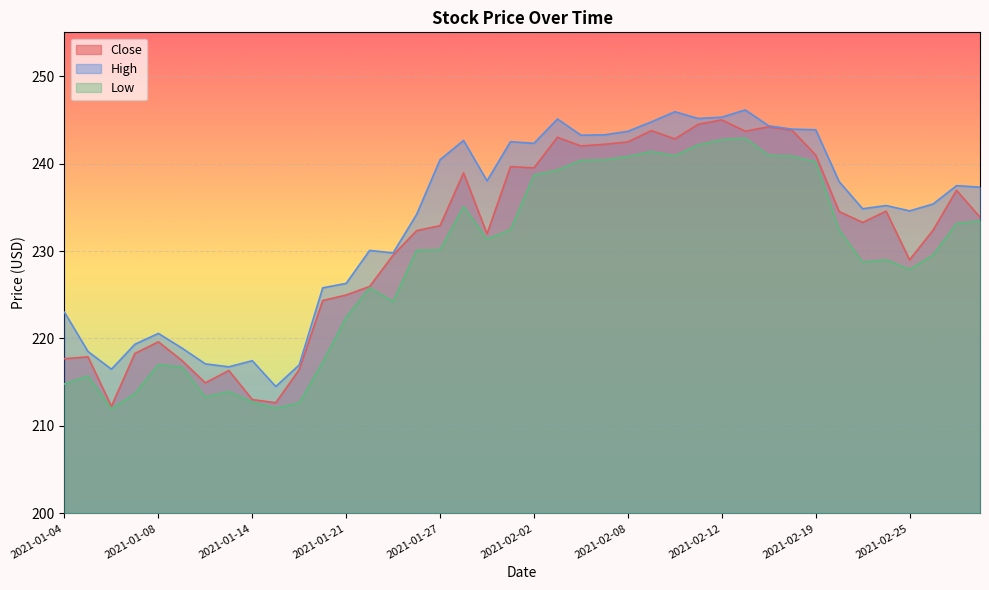

True or false: High and Close cross at least once.

False